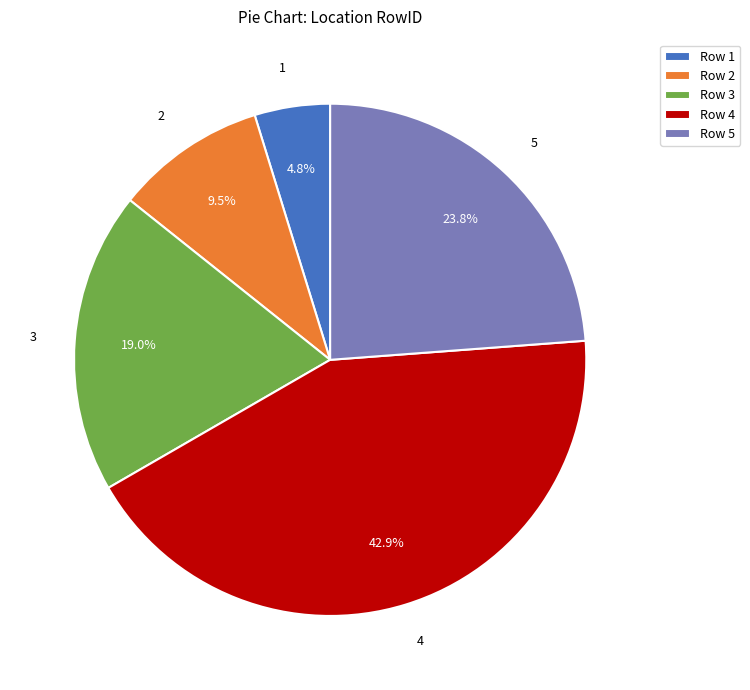

Which category has the smallest portion of the pie?

1